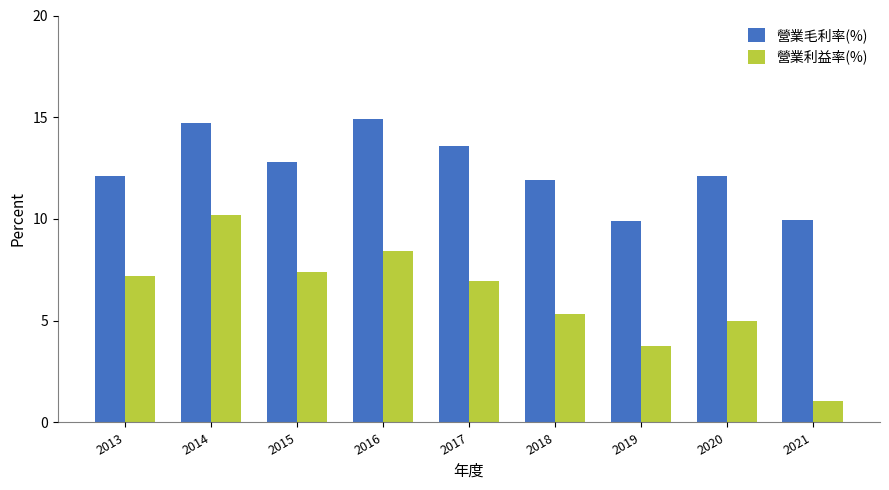

True or false: 營業利益率(%) has a value of 3.8 at 2019.

True